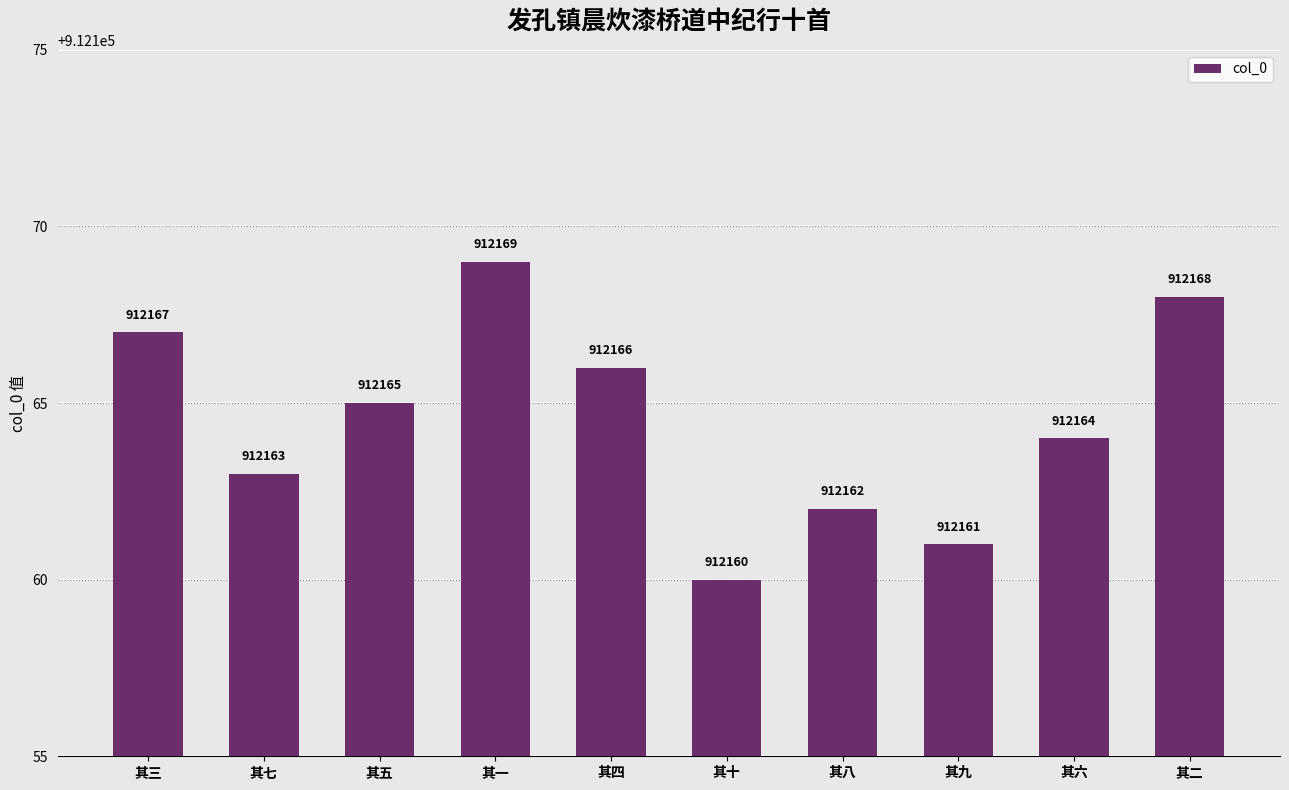

How many values are below 912165?

5